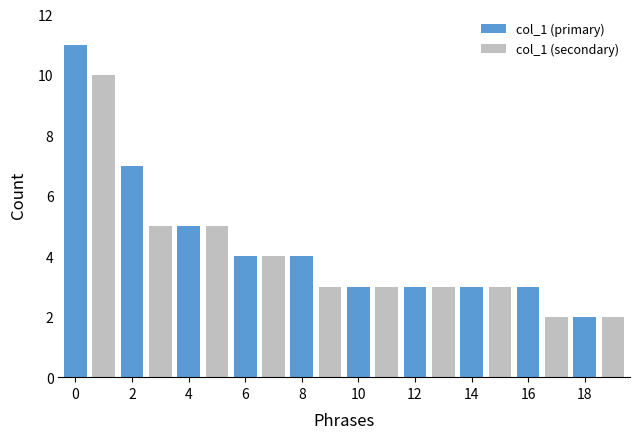

Which series has the widest spread of values?

col_1 (primary)